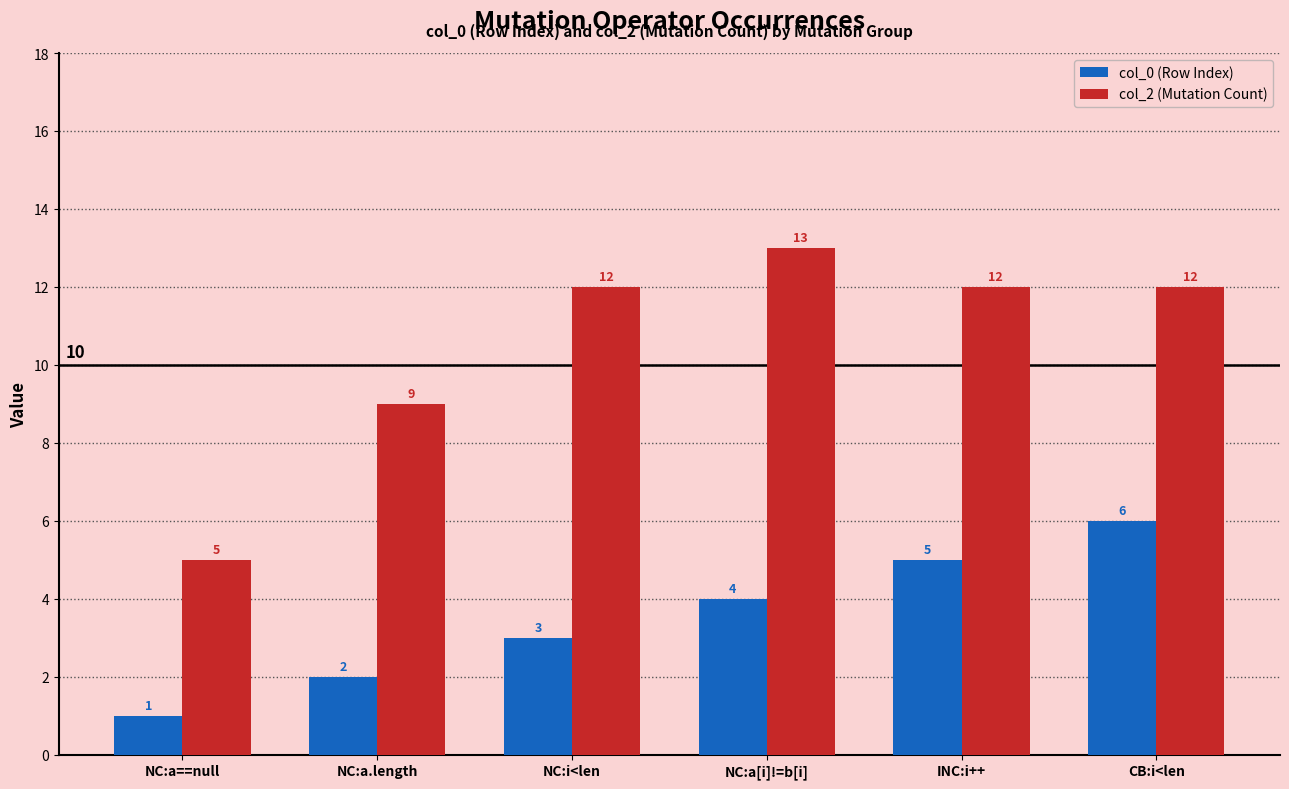

List the series in order of their peak value, highest first.

col_2 (Mutation Count), col_0 (Row Index)